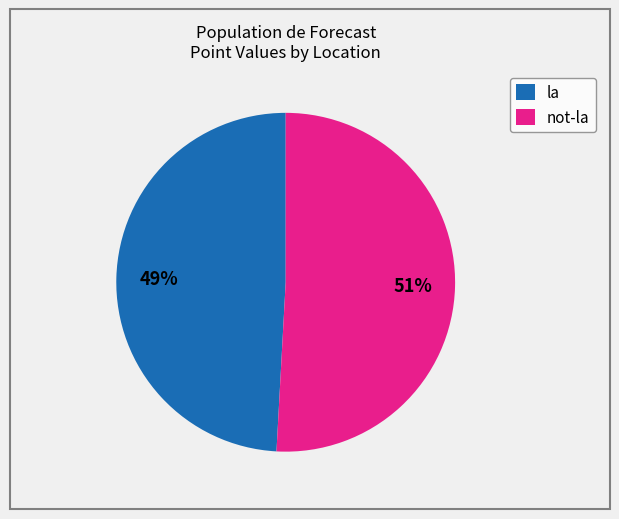

To the nearest percent, what is the average slice percentage?

50%